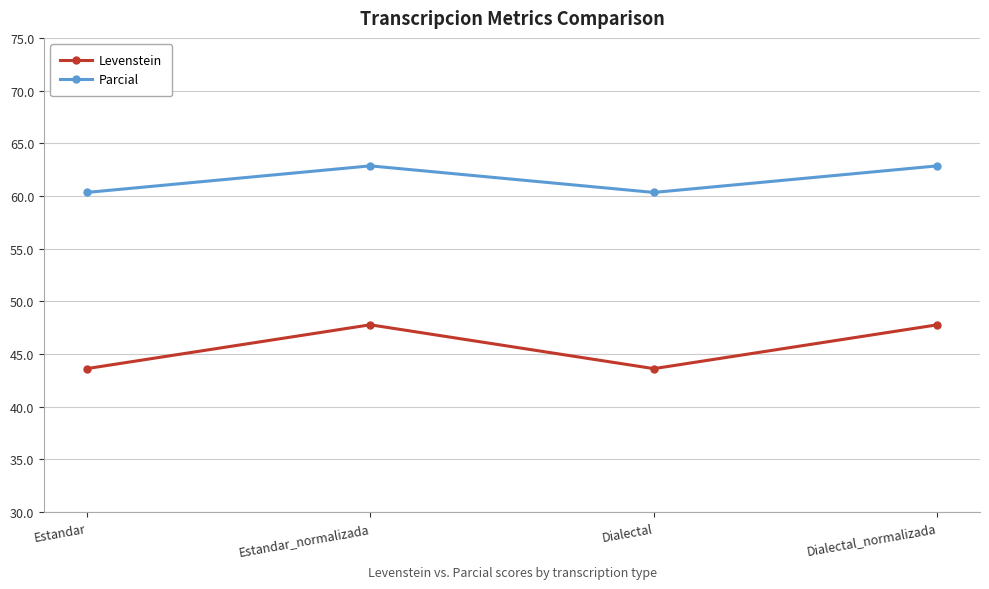

What is the label of the 4th point from the left?

Dialectal_normalizada